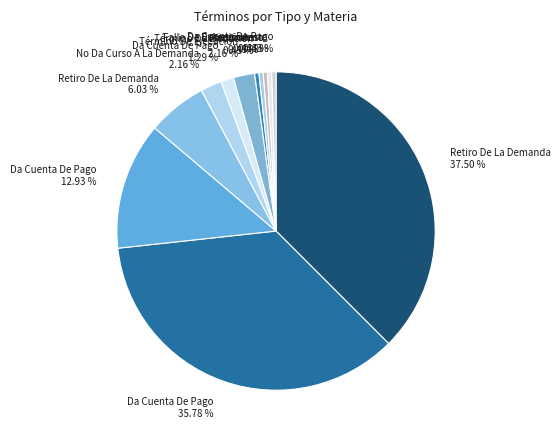

Is there a majority slice in this chart?

No